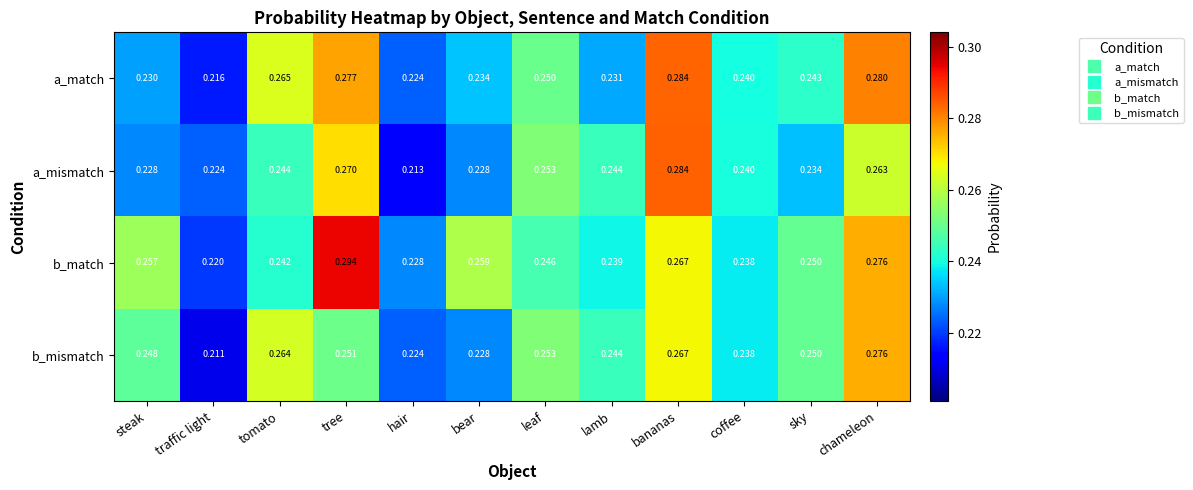

Rank the series at tree from lowest to highest value.

b_mismatch, a_mismatch, a_match, b_match